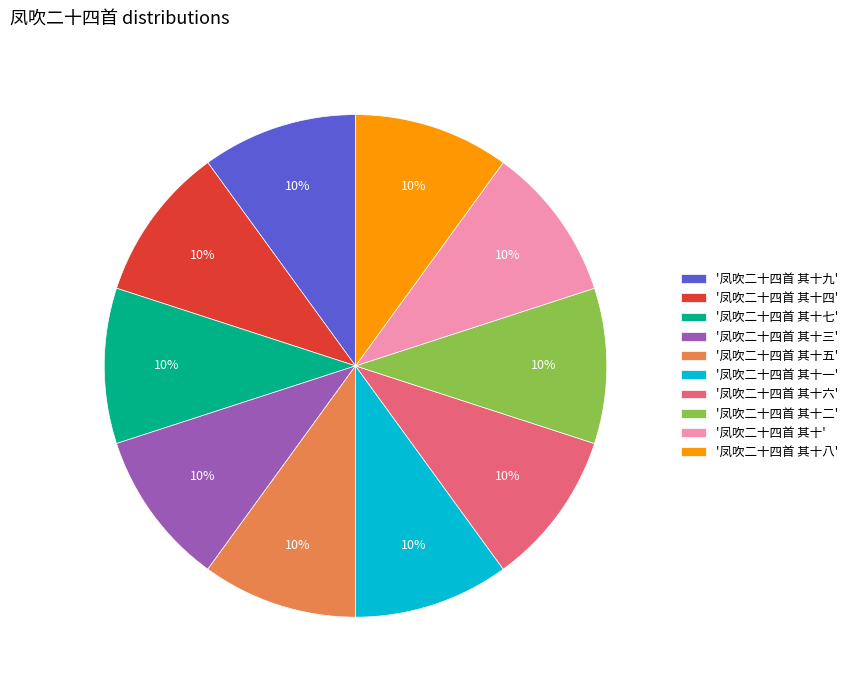

The '凤吹二十四首 其十五' slice represents 10% of the pie. True or false?

True